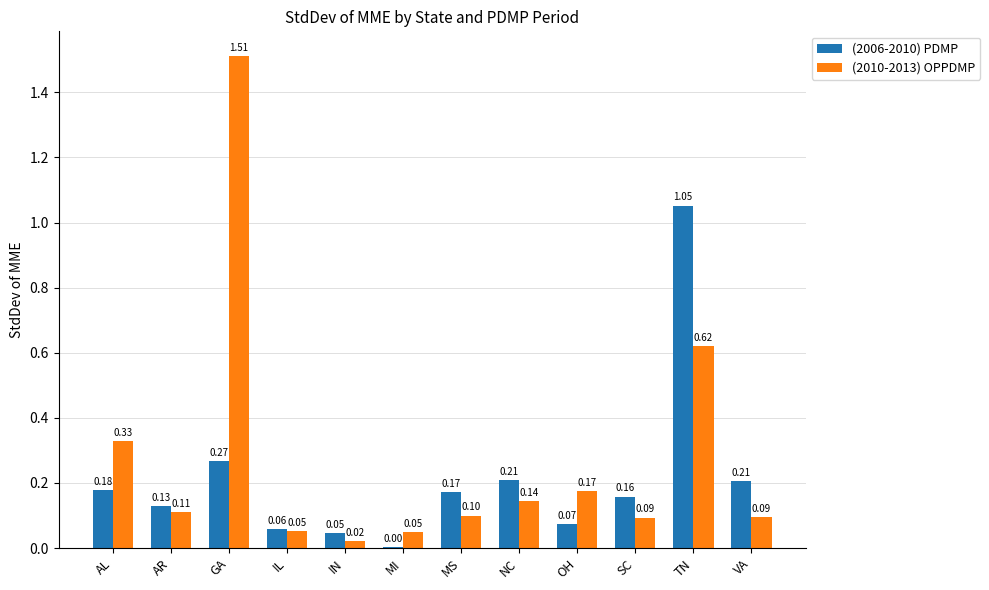

Is it true that (2010-2013) OPPDMP equals 0.1 at VA?

True